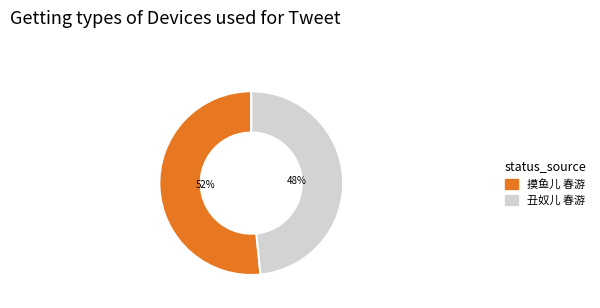

Do 摸鱼儿 春游 and 丑奴儿 春游 together represent more than half of the pie?

Yes